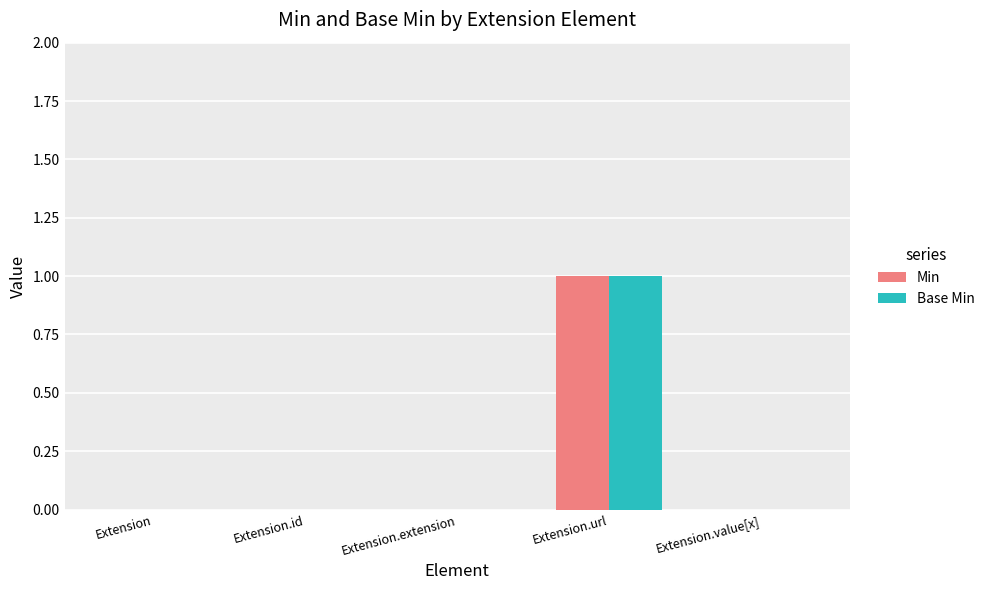

At which category is the sum across all series the highest?

Extension.url